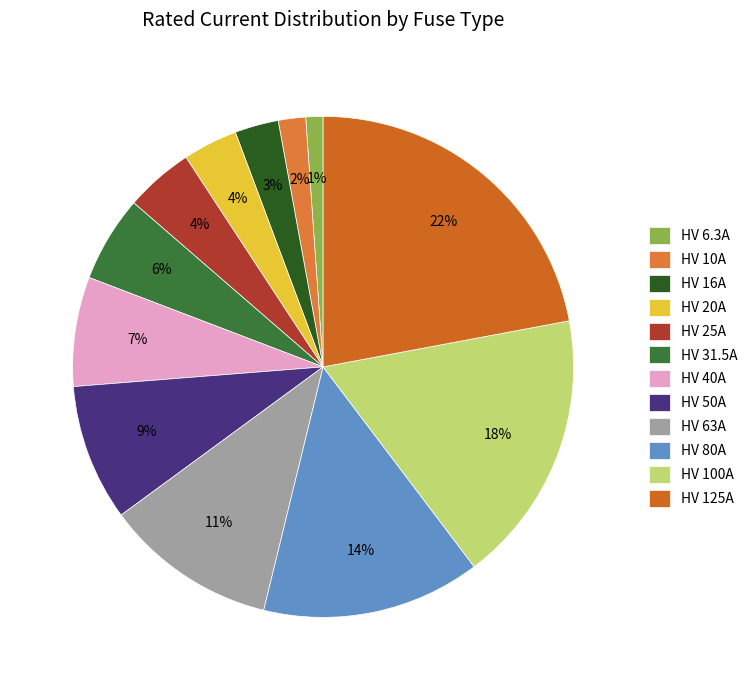

To the nearest percent, what percentage of the pie is HV 40A?

7%